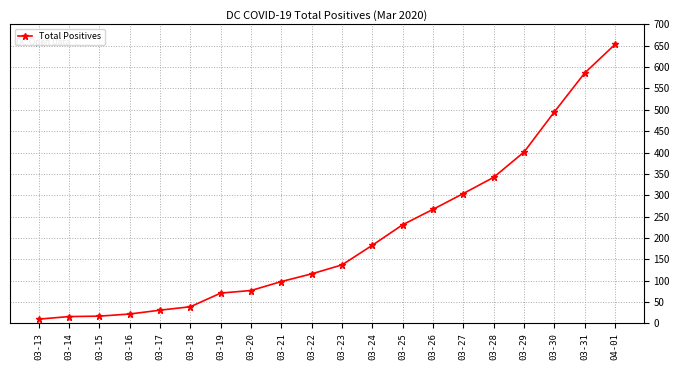

The value at 03-25 is 55. True or false?

False